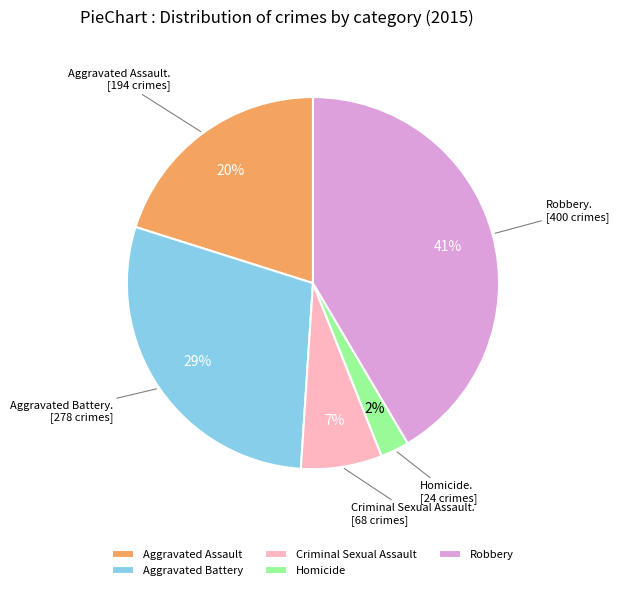

Which category has the biggest portion of the pie?

Robbery